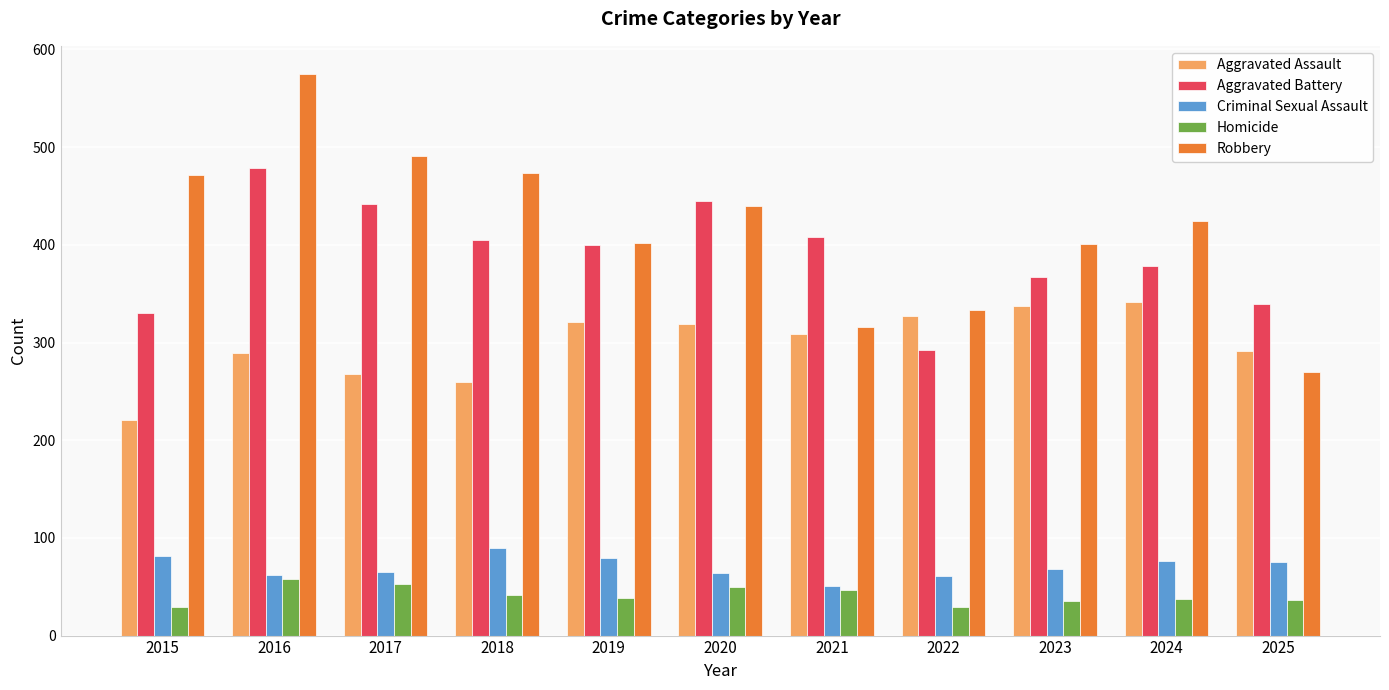

What is the average value of the Aggravated Assault series?

298